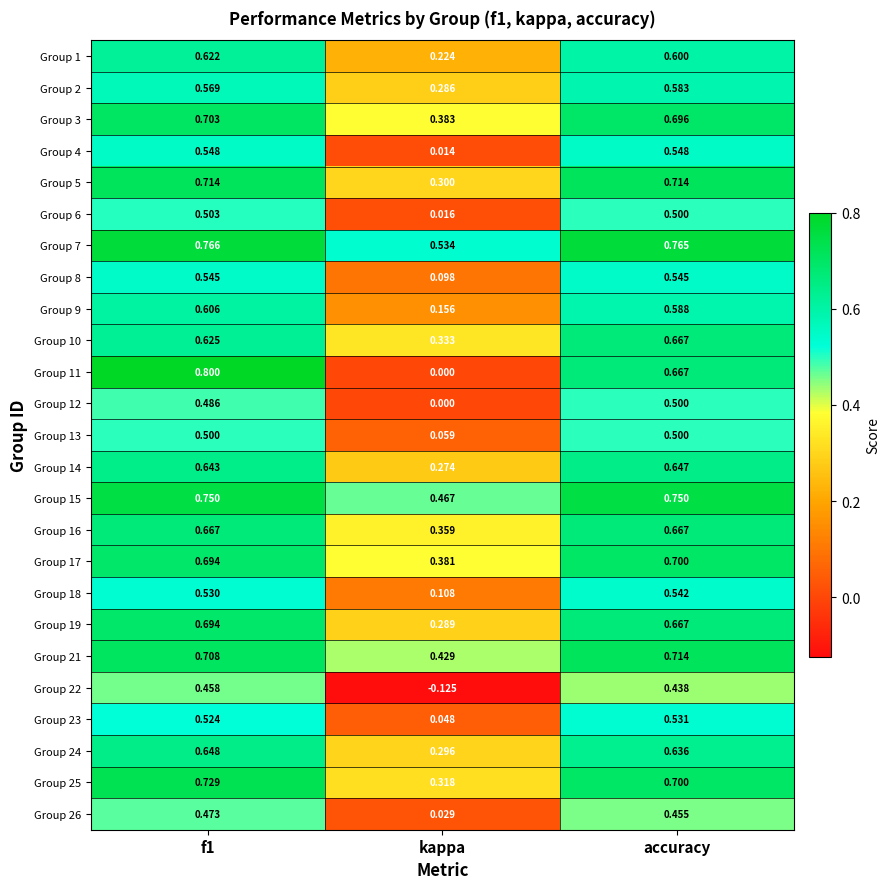

At which label is Group 1 closest to 0?

kappa